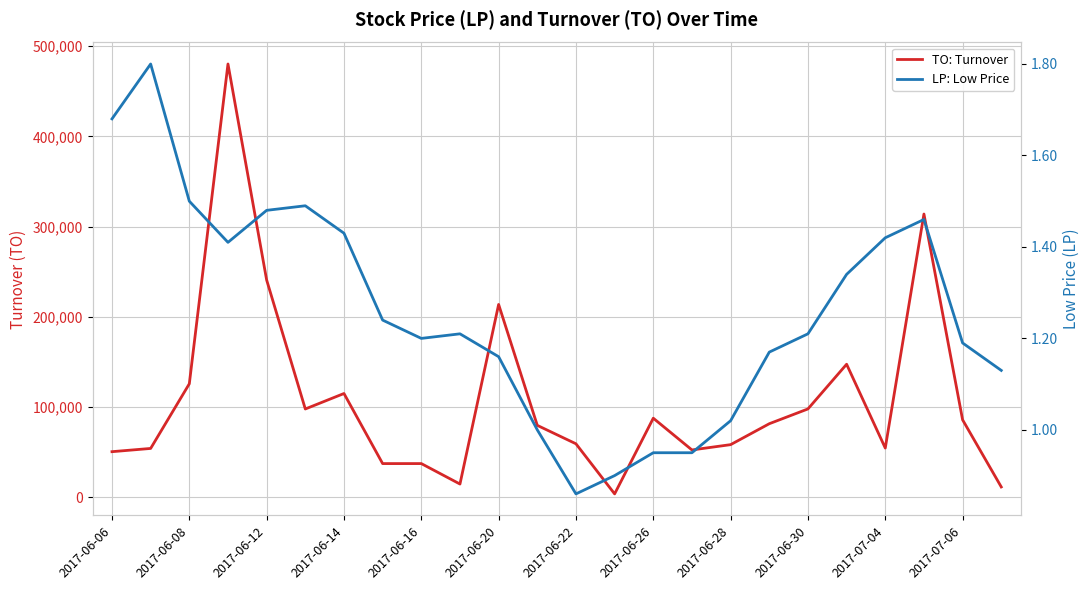

How many data points does each series have?

24